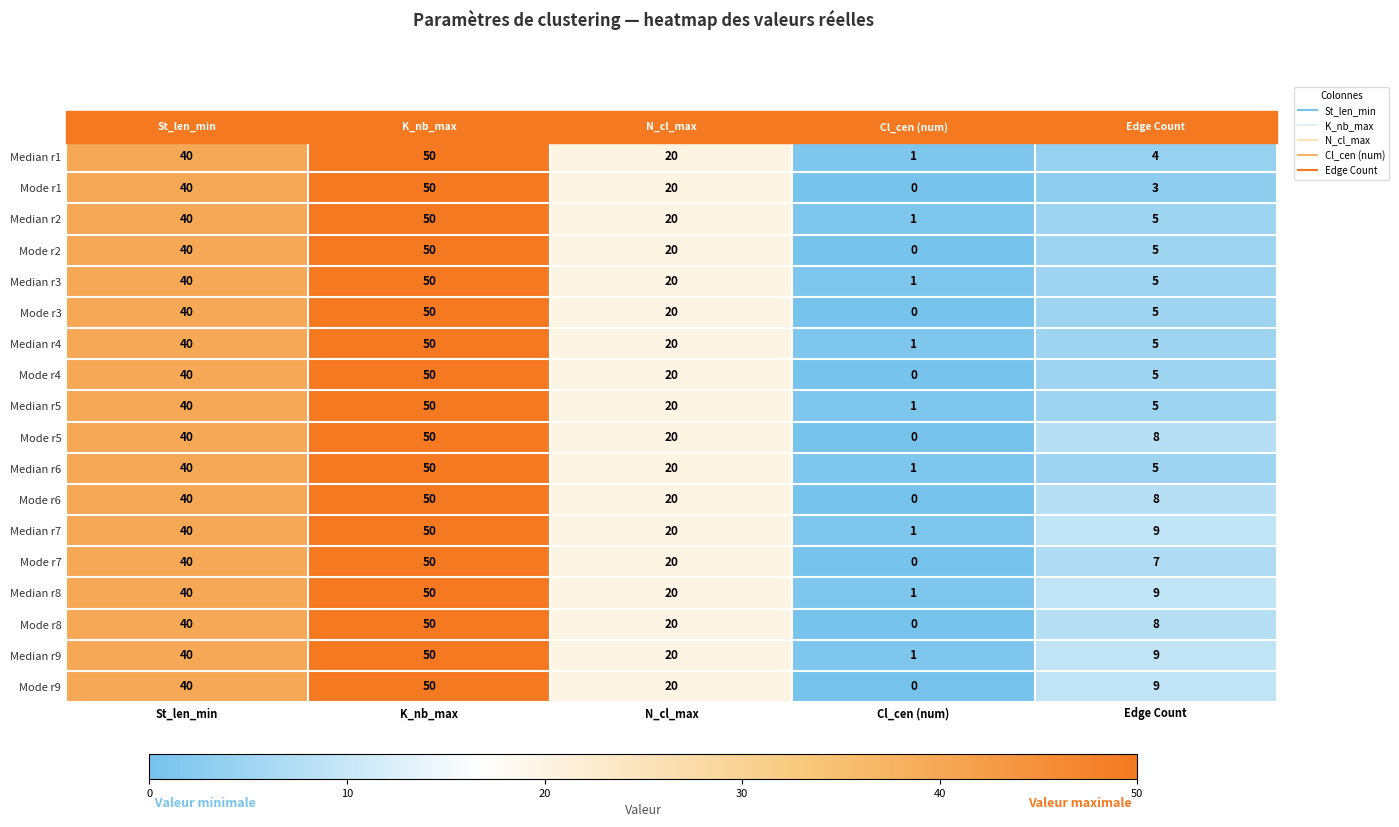

True or false: Mode r9 has a value of 66 at K_nb_max.

False